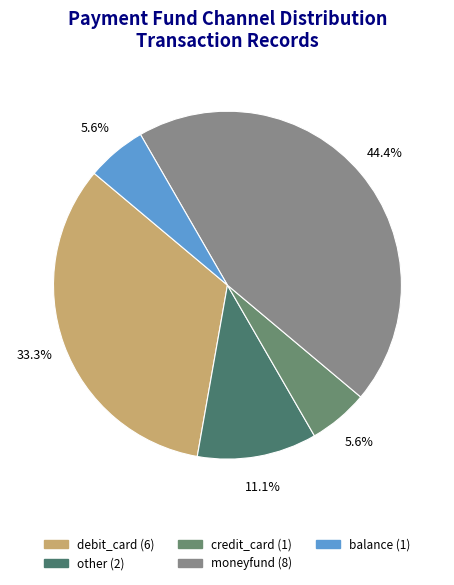

Does any single category account for the majority?

No